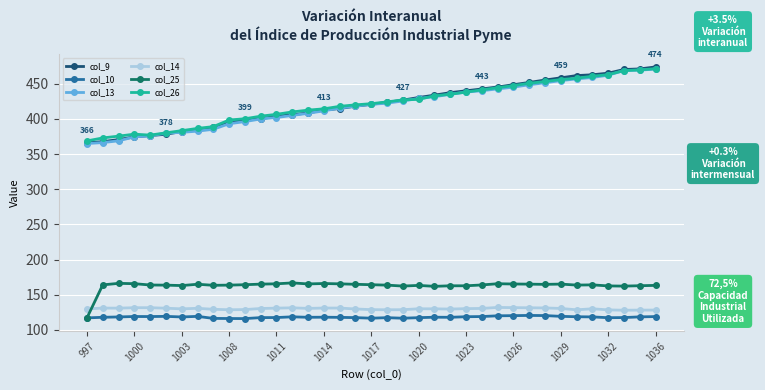

What is the maximum value shown in the chart?

474.1